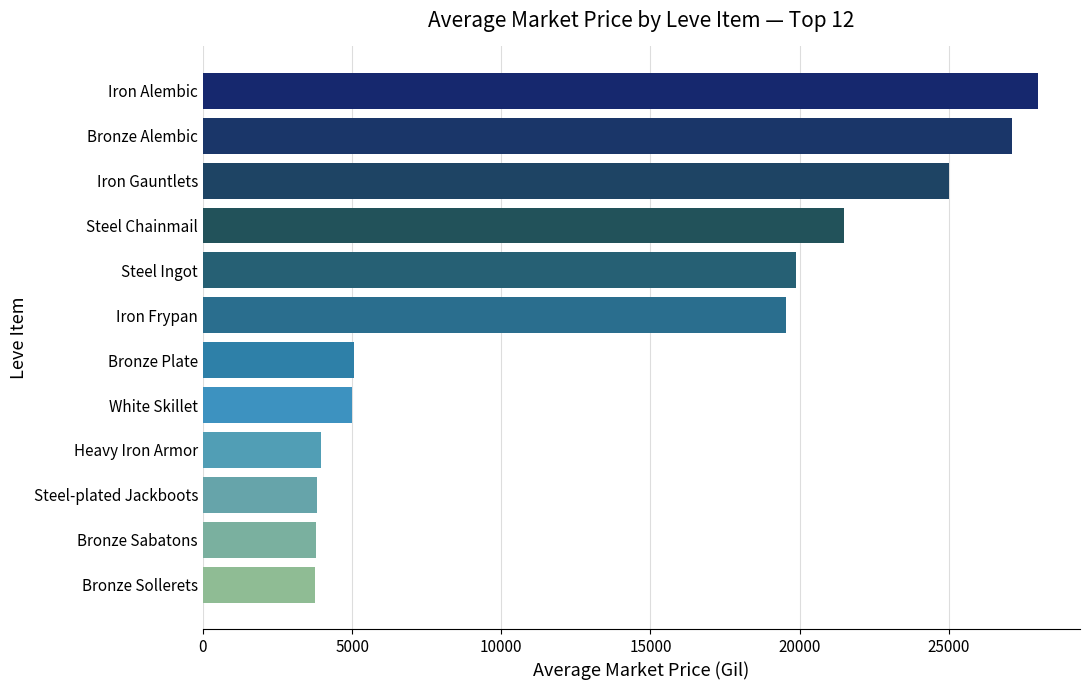

What is the minimum value shown in the chart?

3767